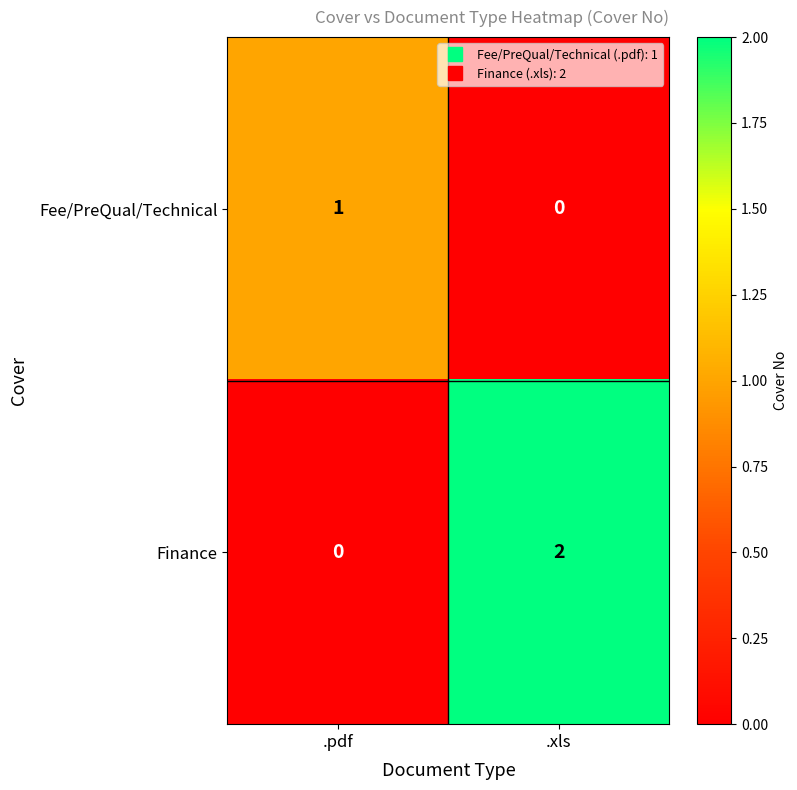

Where is Finance nearest to the value 1?

.pdf